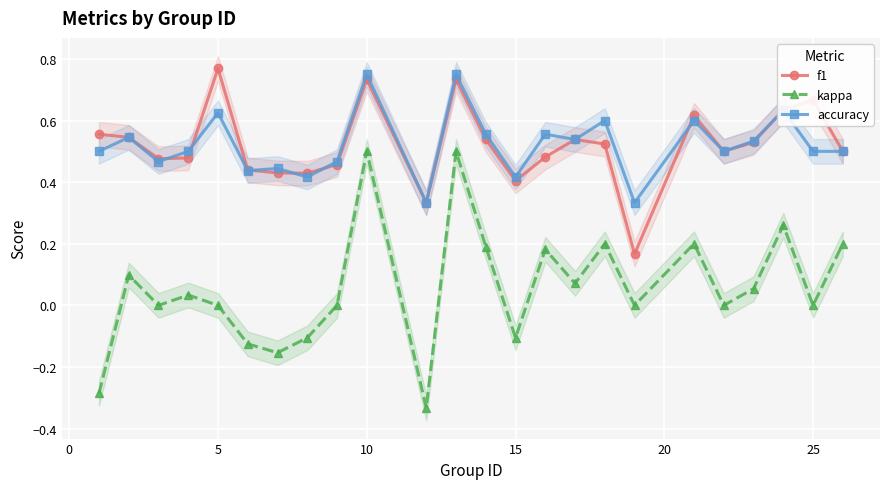

What is the value of the accuracy point at the 4th from the left?

0.5